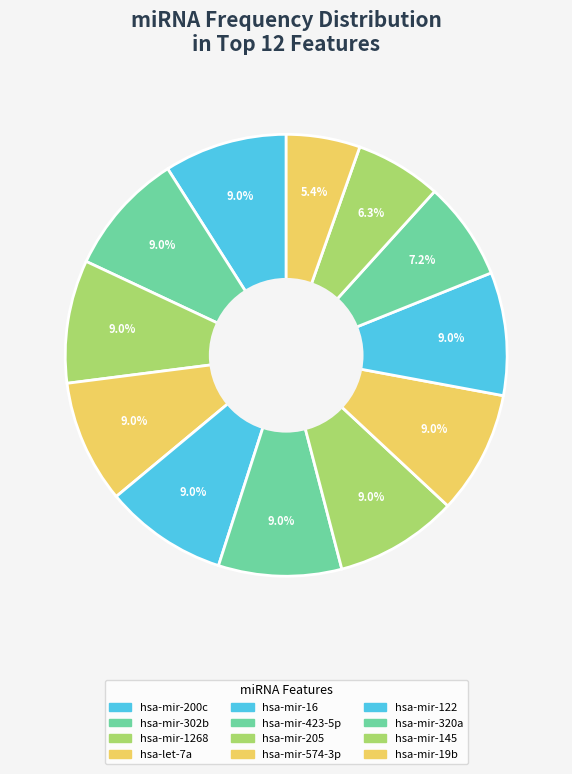

Which slice is the smallest?

hsa-mir-19b